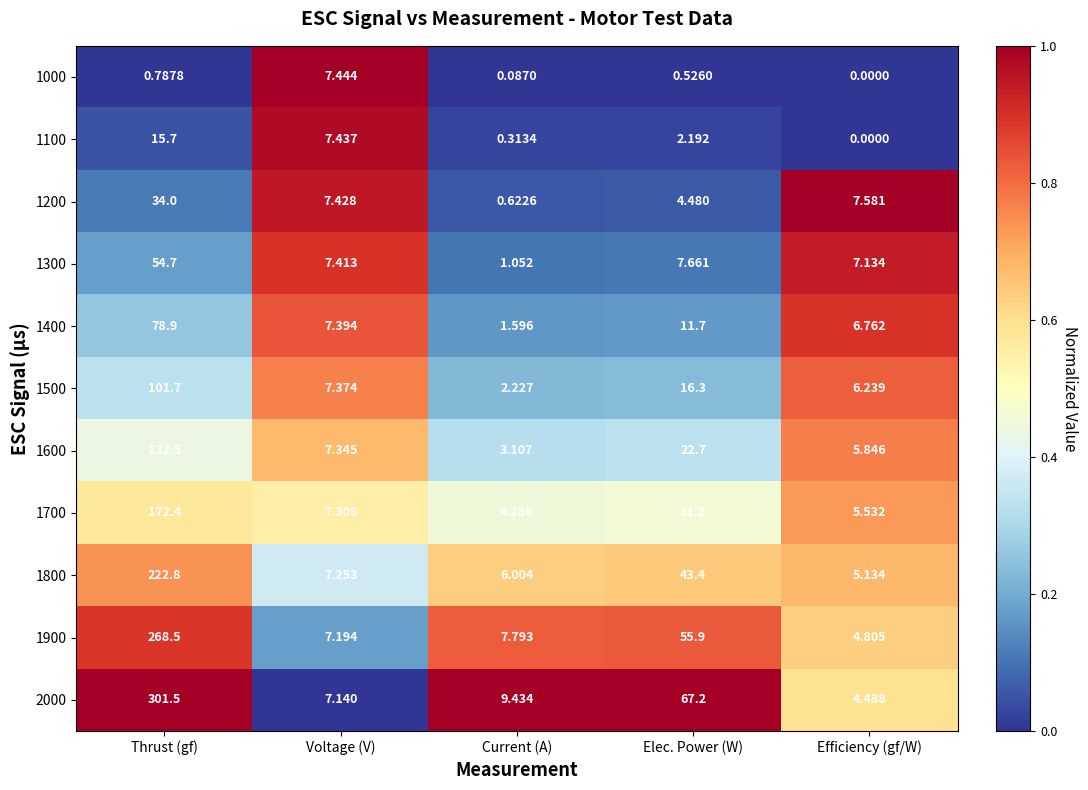

At Voltage (V), list the series in order from smallest to largest.

2000, 1900, 1800, 1700, 1600, 1500, 1400, 1300, 1200, 1100, 1000